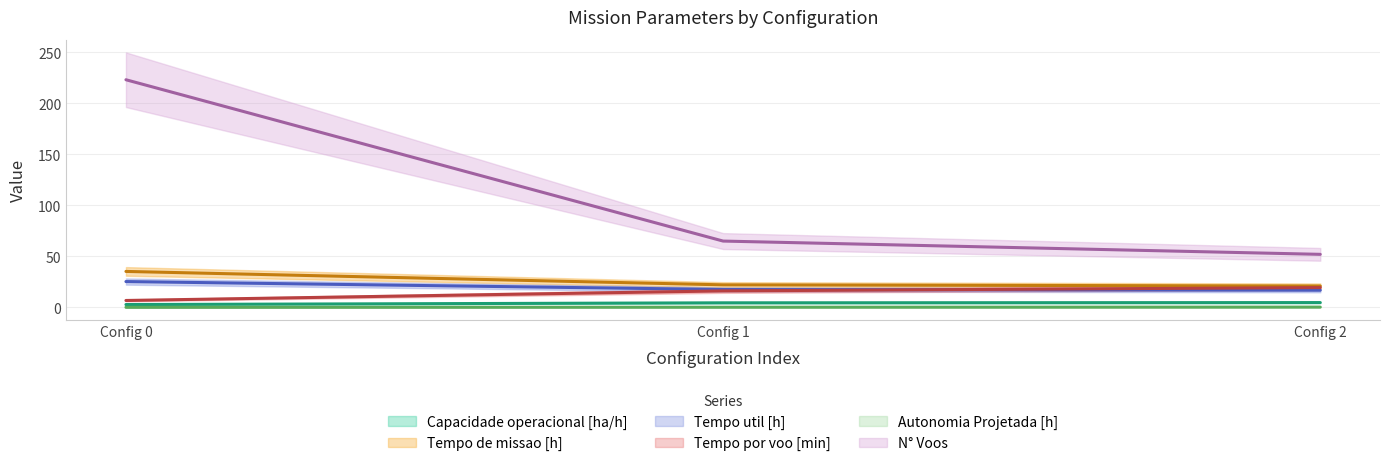

What is the total value across all series at Config 2?

114.4